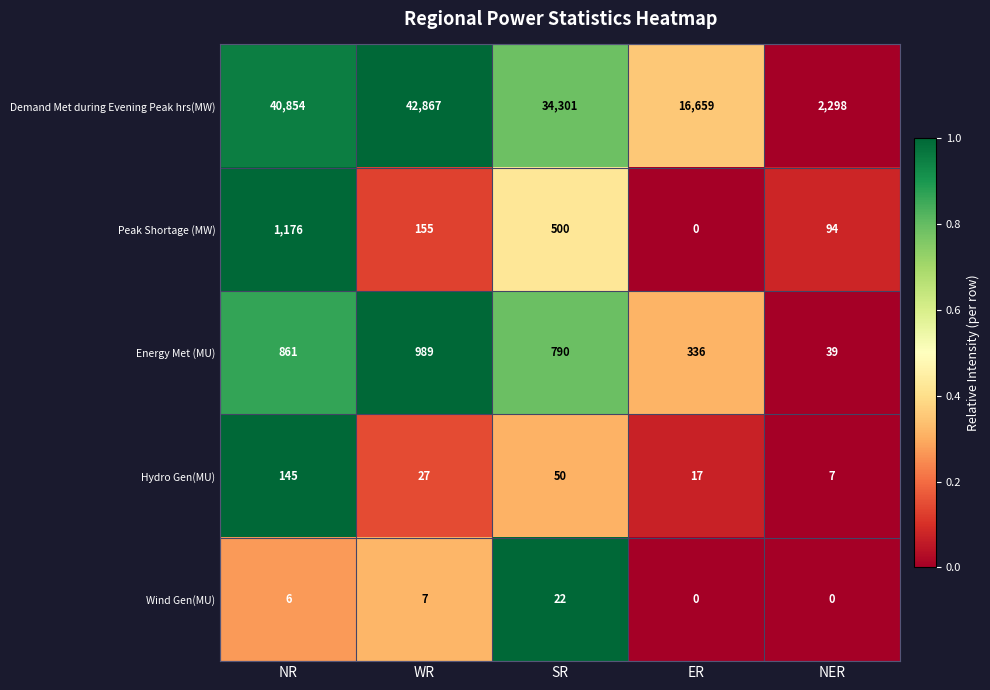

What value does the Peak Shortage (MW) series have at NR?

1176